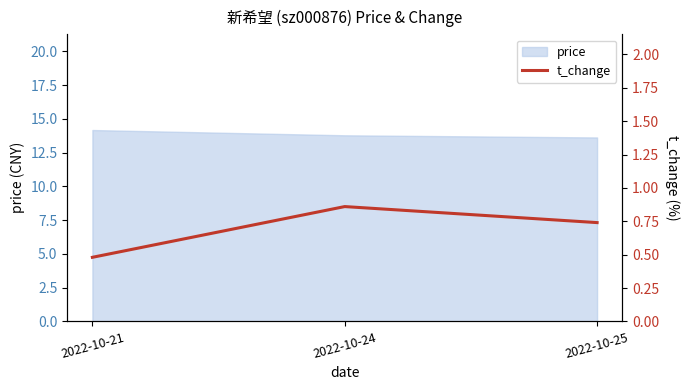

What is the smallest value displayed?

0.5